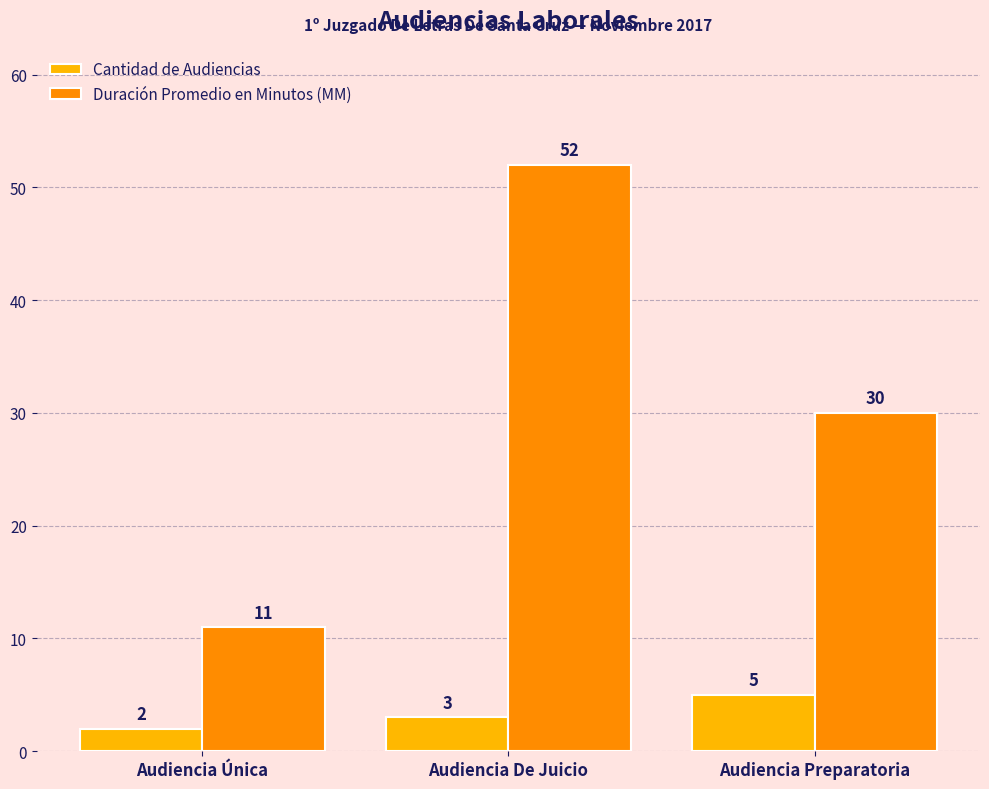

At Audiencia Única, list the series in order from largest to smallest.

Duración Promedio en Minutos (MM), Cantidad de Audiencias